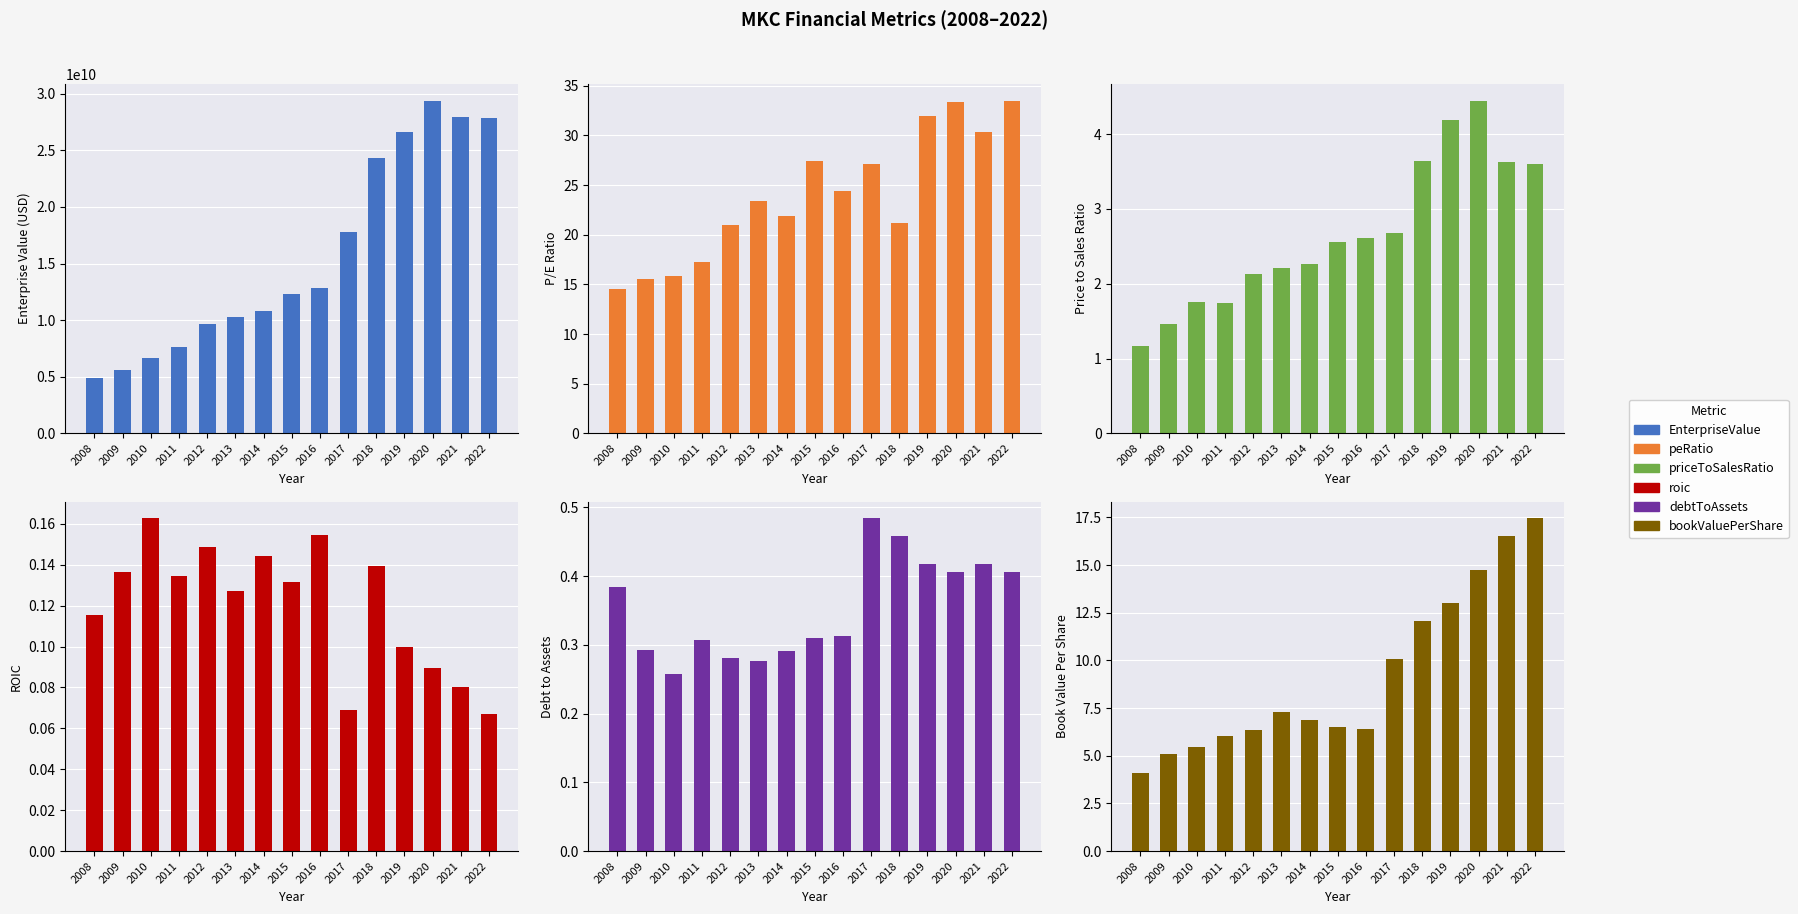

How many values in the bookValuePerShare series are below 6?

3